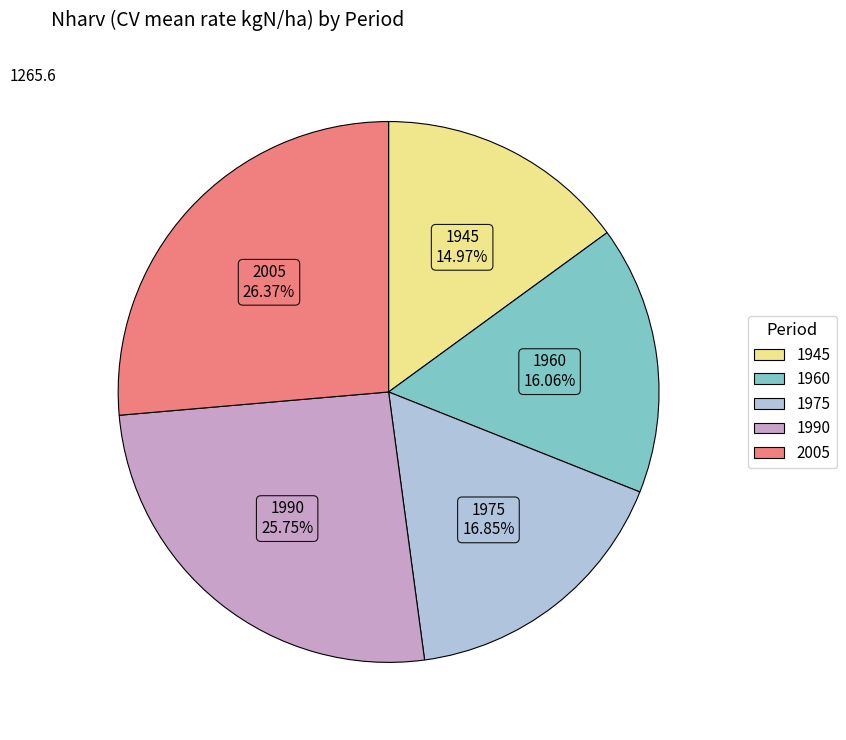

Rank the categories by value from highest to lowest.

2005, 1990, 1975, 1960, 1945